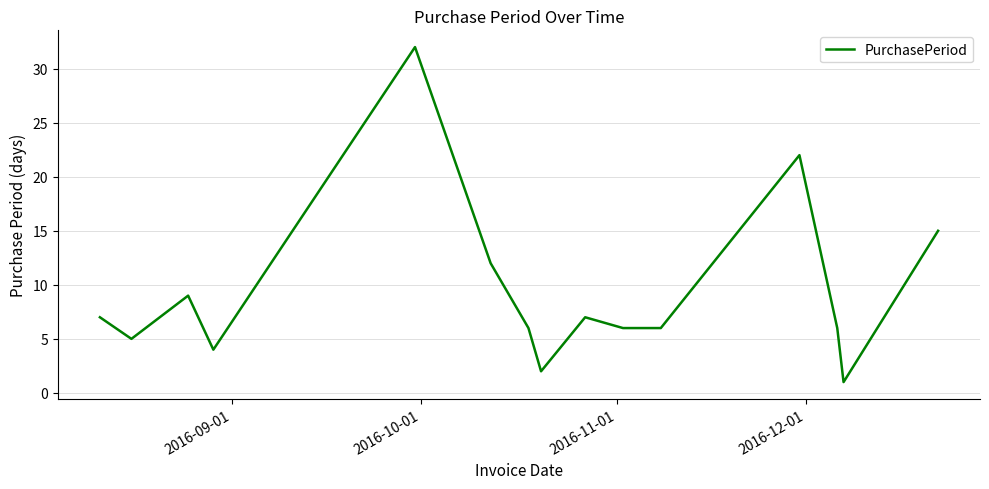

What is the difference between the maximum and minimum values?

31